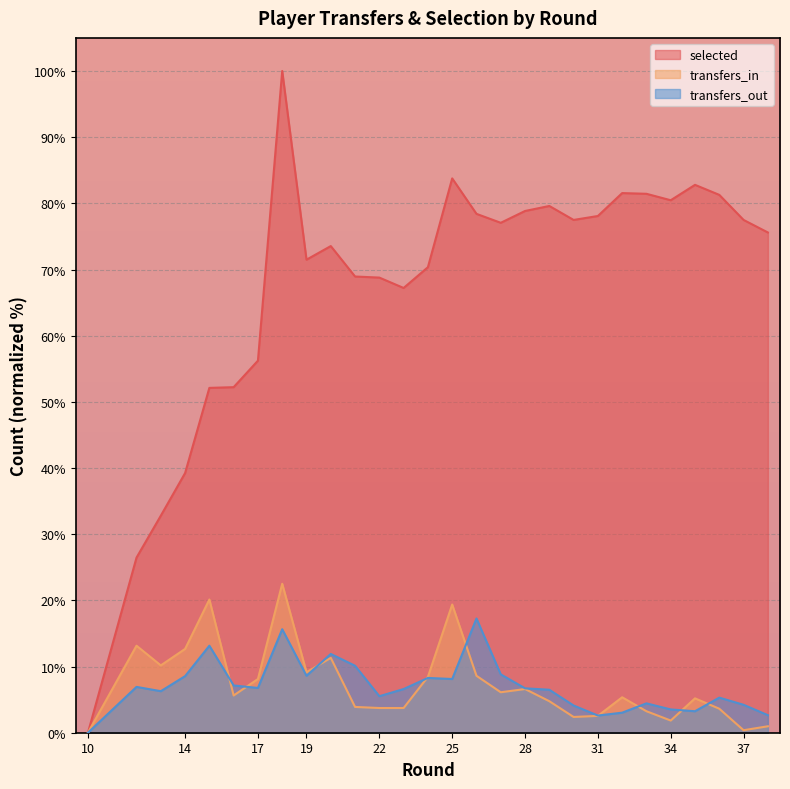

Which series changed the most between 27 and 32?

transfers_out